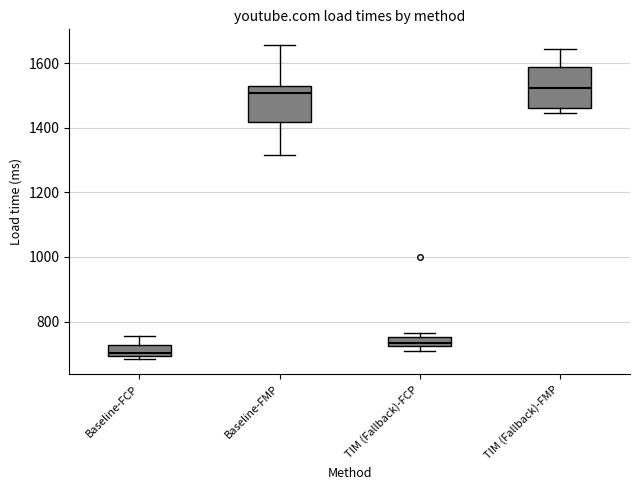

Where does the lower whisker of the box for Baseline-FMP end on the y-axis? The values are not printed on the chart, so give them approximately, as read against the axis.

1320